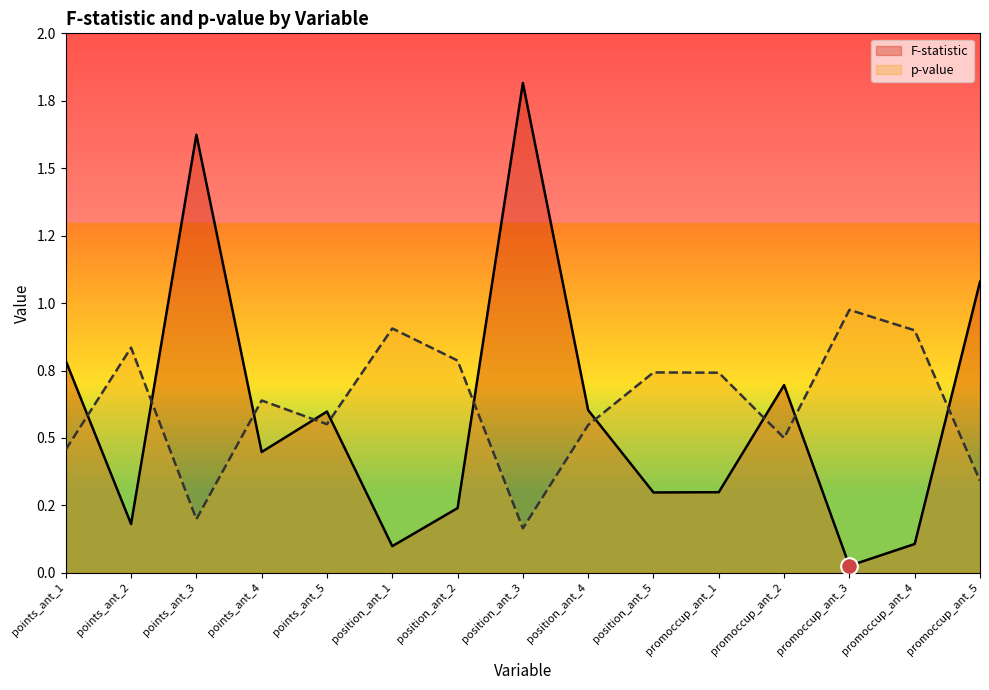

At which label is p-value closest to 0?

position_ant_3